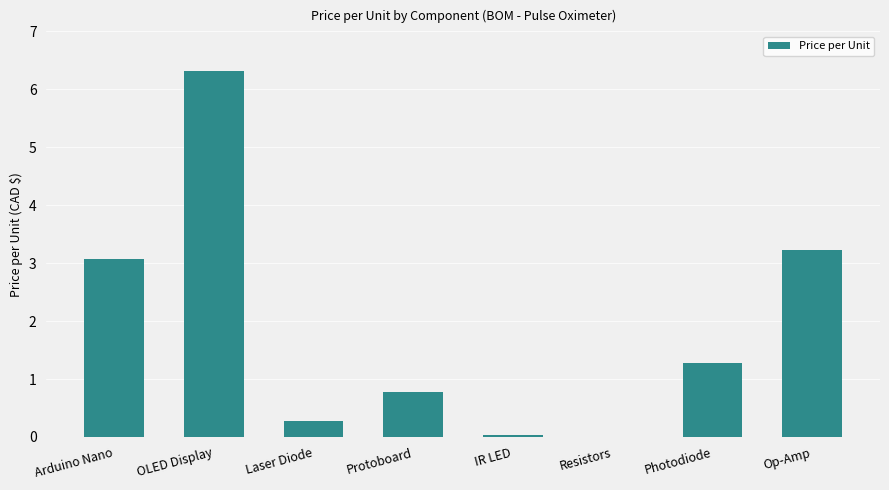

The value at Op-Amp is 0.9. True or false?

False